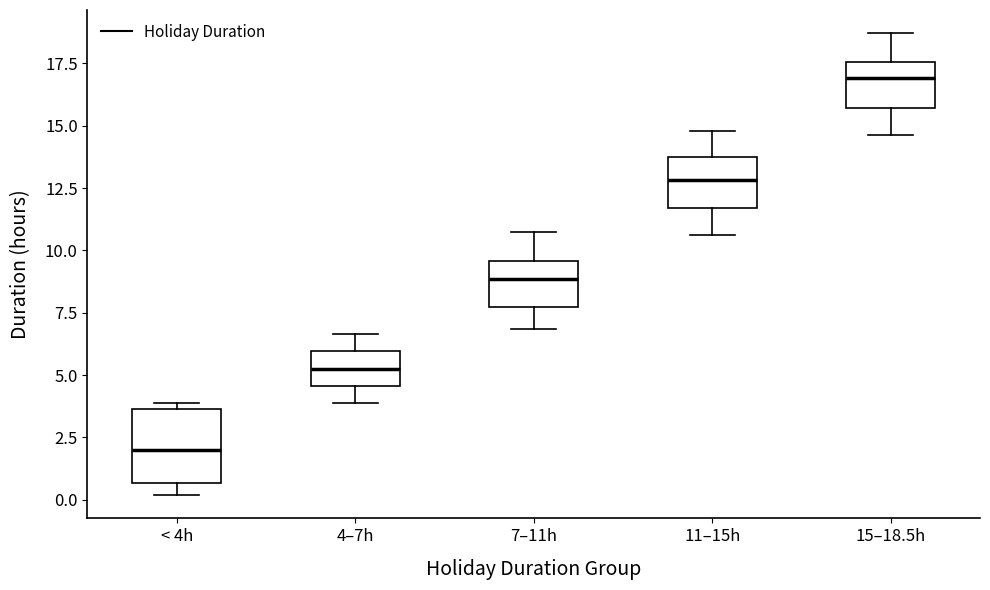

Reading left to right, read every box against the y-axis: the position of its median line, the range the box covers, and the ends of its whiskers. The values are not printed on the chart, so give them approximately, as read against the axis.

< 4h: median 2.0, box 0.5 to 3.5, whiskers 0.0 to 4.0
4–7h: median 5.0, box 4.5 to 6.0, whiskers 4.0 to 6.5
7–11h: median 9.0, box 7.5 to 9.5, whiskers 7.0 to 10.5
11–15h: median 13.0, box 11.5 to 13.5, whiskers 10.5 to 15.0
15–18.5h: median 17.0, box 15.5 to 17.5, whiskers 14.5 to 18.5